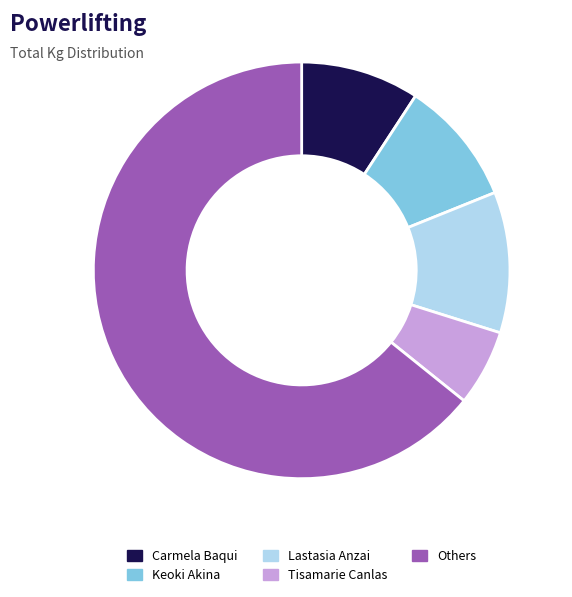

Do Carmela Baqui and Keoki Akina together represent more than half of the pie?

No